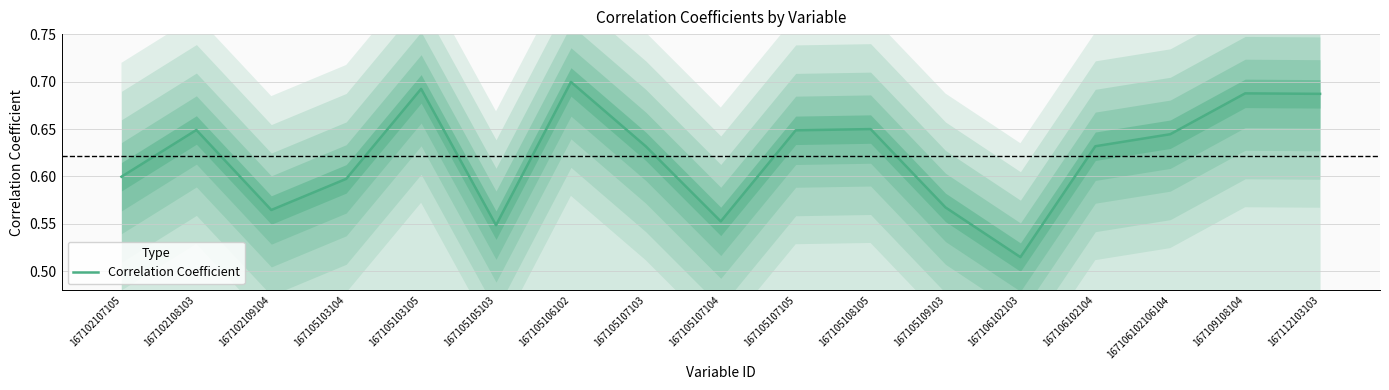

Which has a higher value, 167105108105 or 167106102104?

167105108105